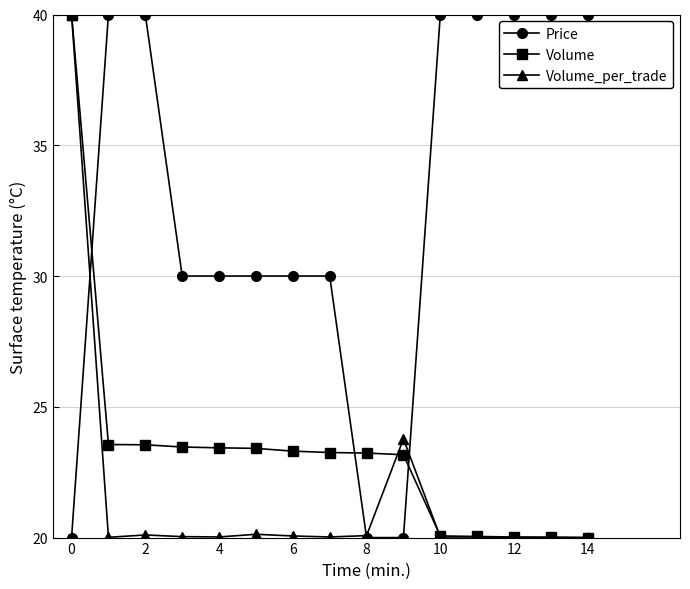

True or false: Volume_per_trade and Price cross at least once.

True